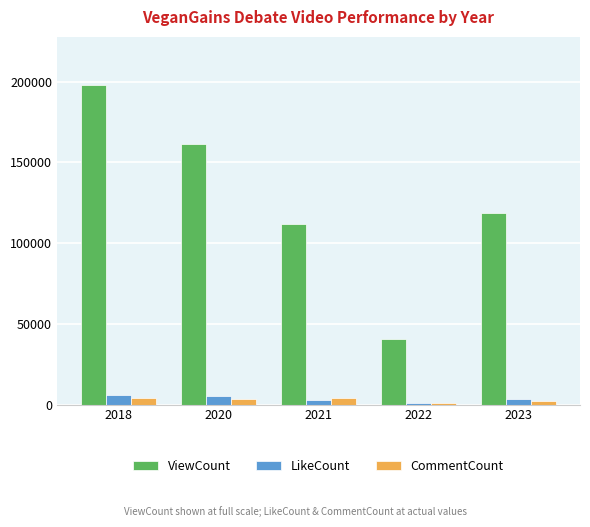

How many data points in CommentCount are less than 3500?

2